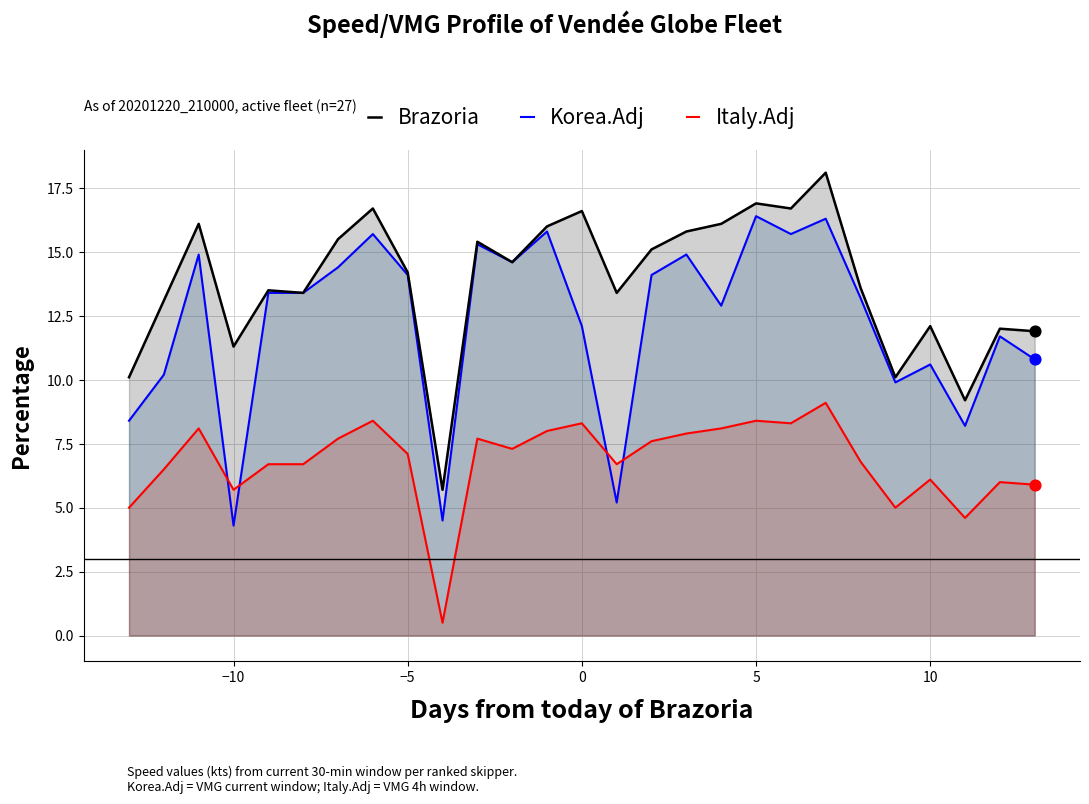

Which series has the largest Y range (max minus min)?

Brazoria